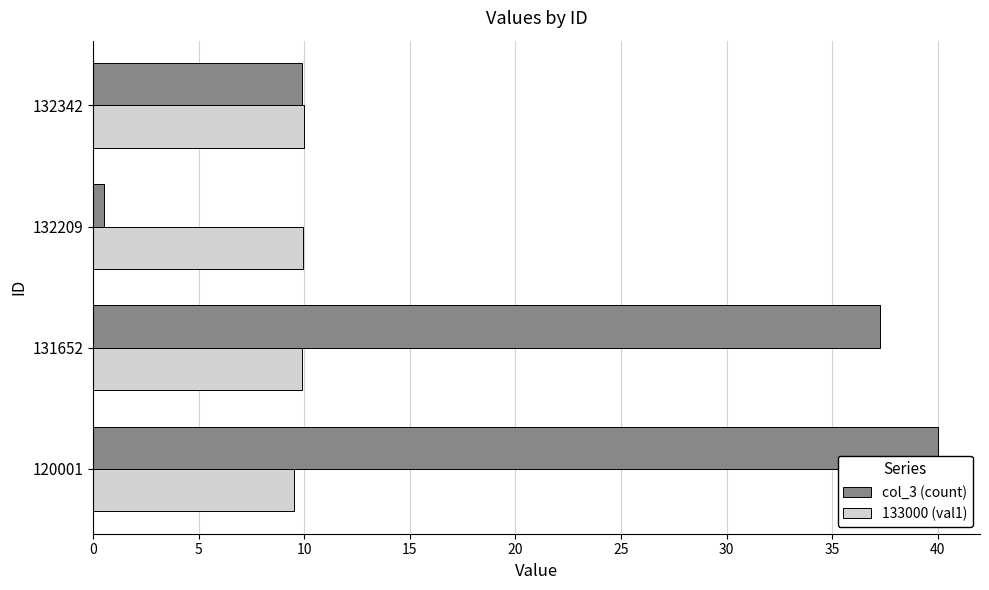

What is the average value of the 133000 (val1) series?

9.8